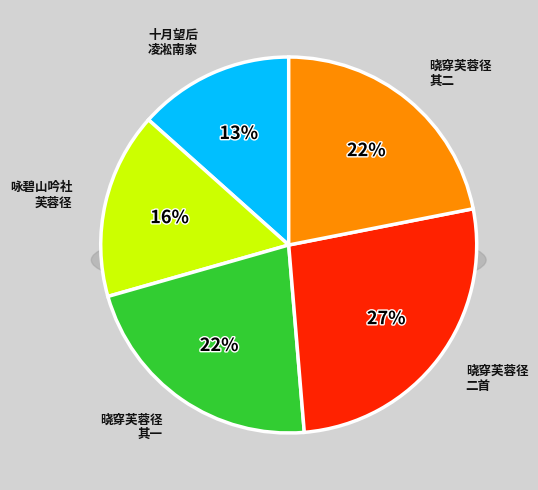

True or false: 十月望后至凌淞南家饮于芙蓉径作诗四首此首有关弘宜写寄宁海县 accounts for 2% of the total.

False